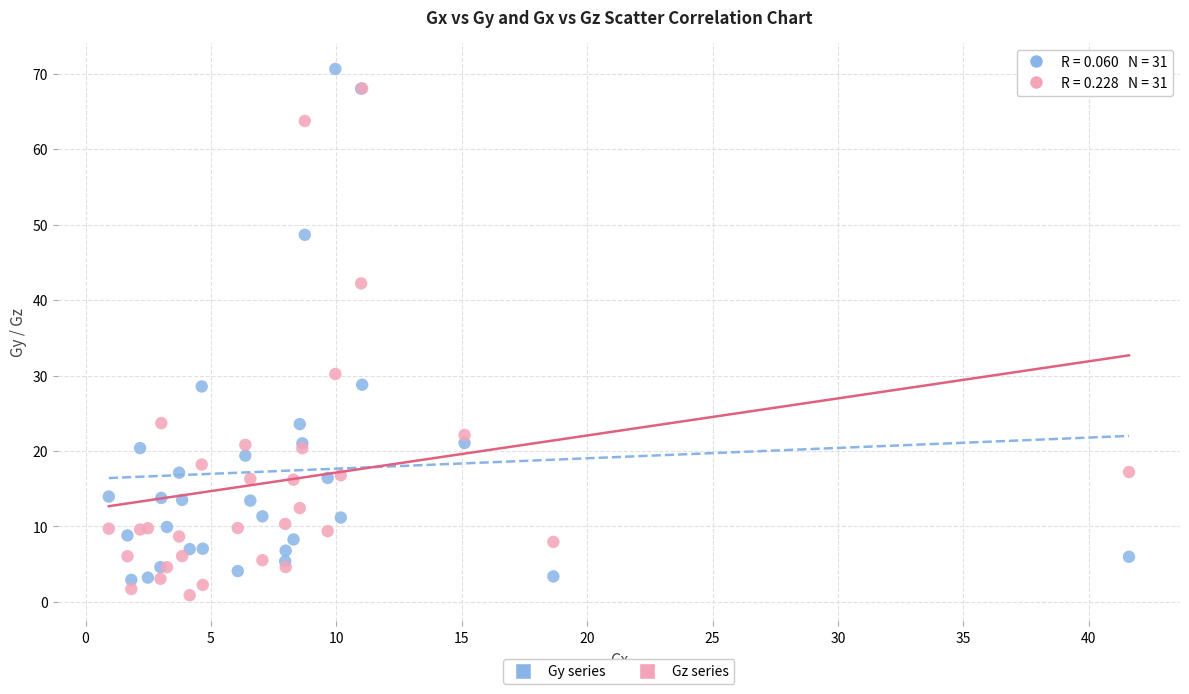

In the Gz series series, what Y value is closest to 34?

30.2